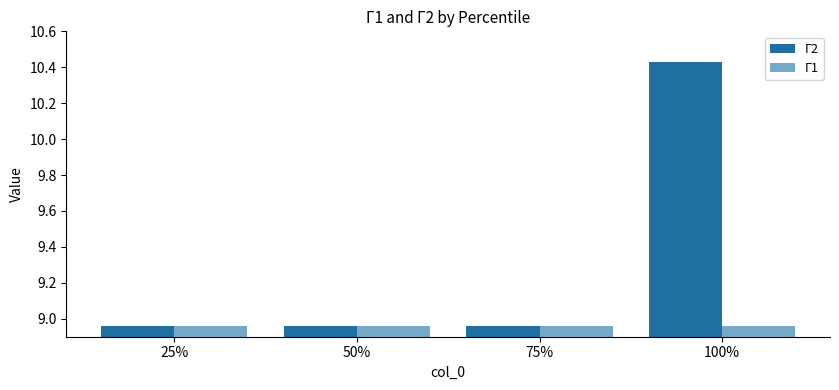

Which category has the highest value across all series?

100%